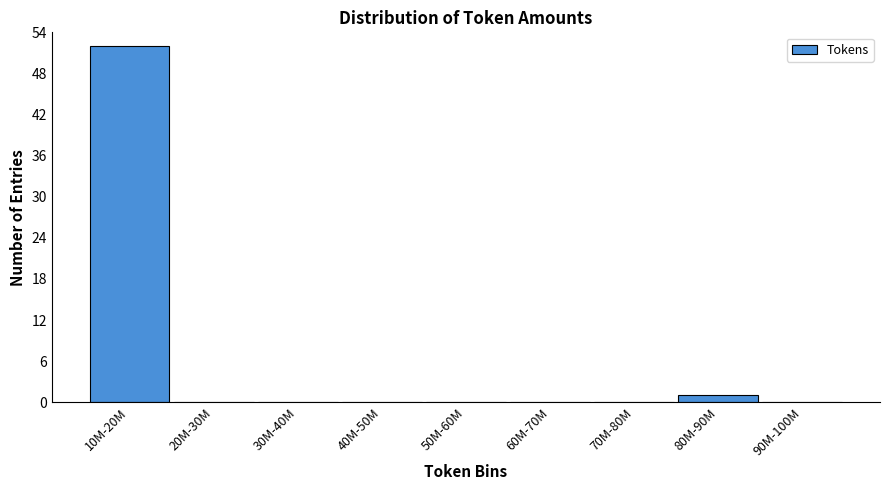

Reading left to right, transcribe all the data shown in this chart.

10M-20M=52	20M-30M=0	30M-40M=0	40M-50M=0	50M-60M=0	60M-70M=0	70M-80M=0	80M-90M=1	90M-100M=0